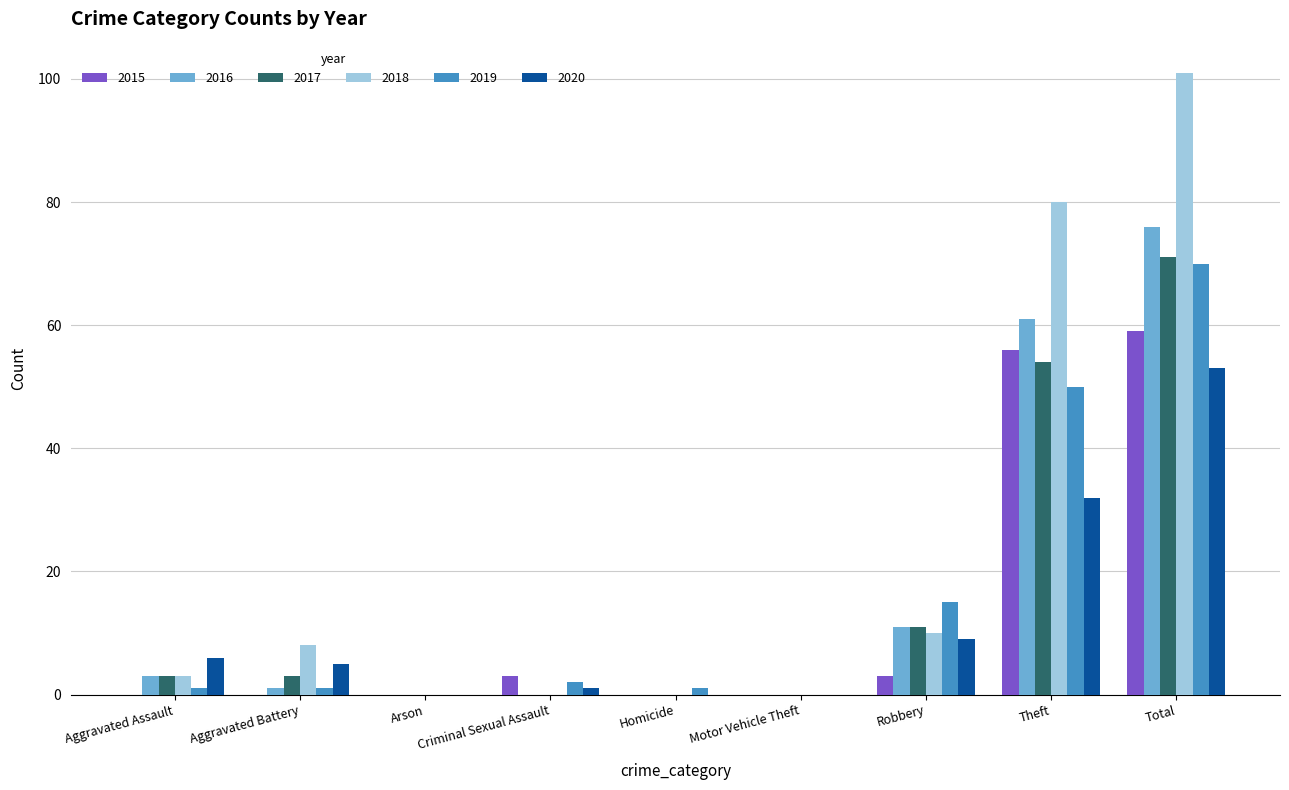

Is it true that 2015 equals 24 at Arson?

False